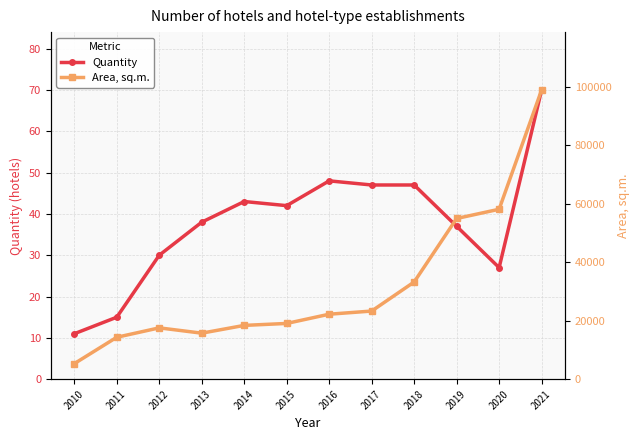

At which label does Quantity reach its minimum?

2010